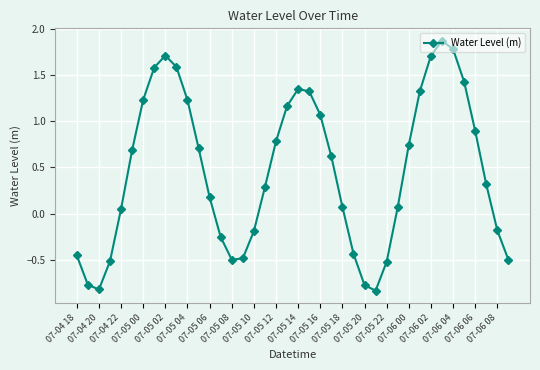

How many interior local valleys (lower than both neighbors) does the data have?

3